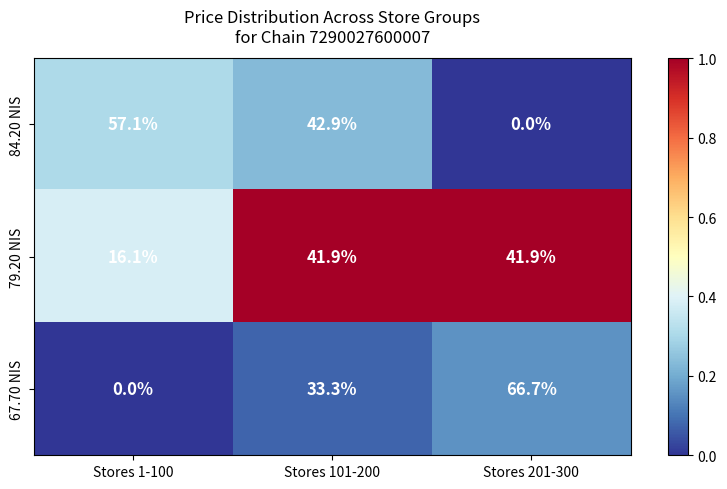

Reading left to right, list all the values displayed in this chart.

84.20 NIS: 57.1	42.9	0.0
79.20 NIS: 16.1	41.9	41.9
67.70 NIS: 0.0	33.3	66.7